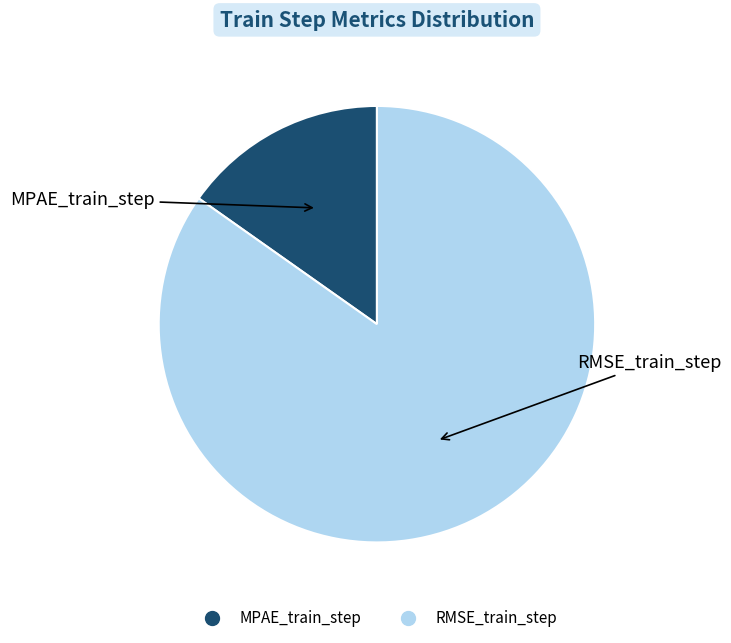

Does any single category account for the majority?

Yes